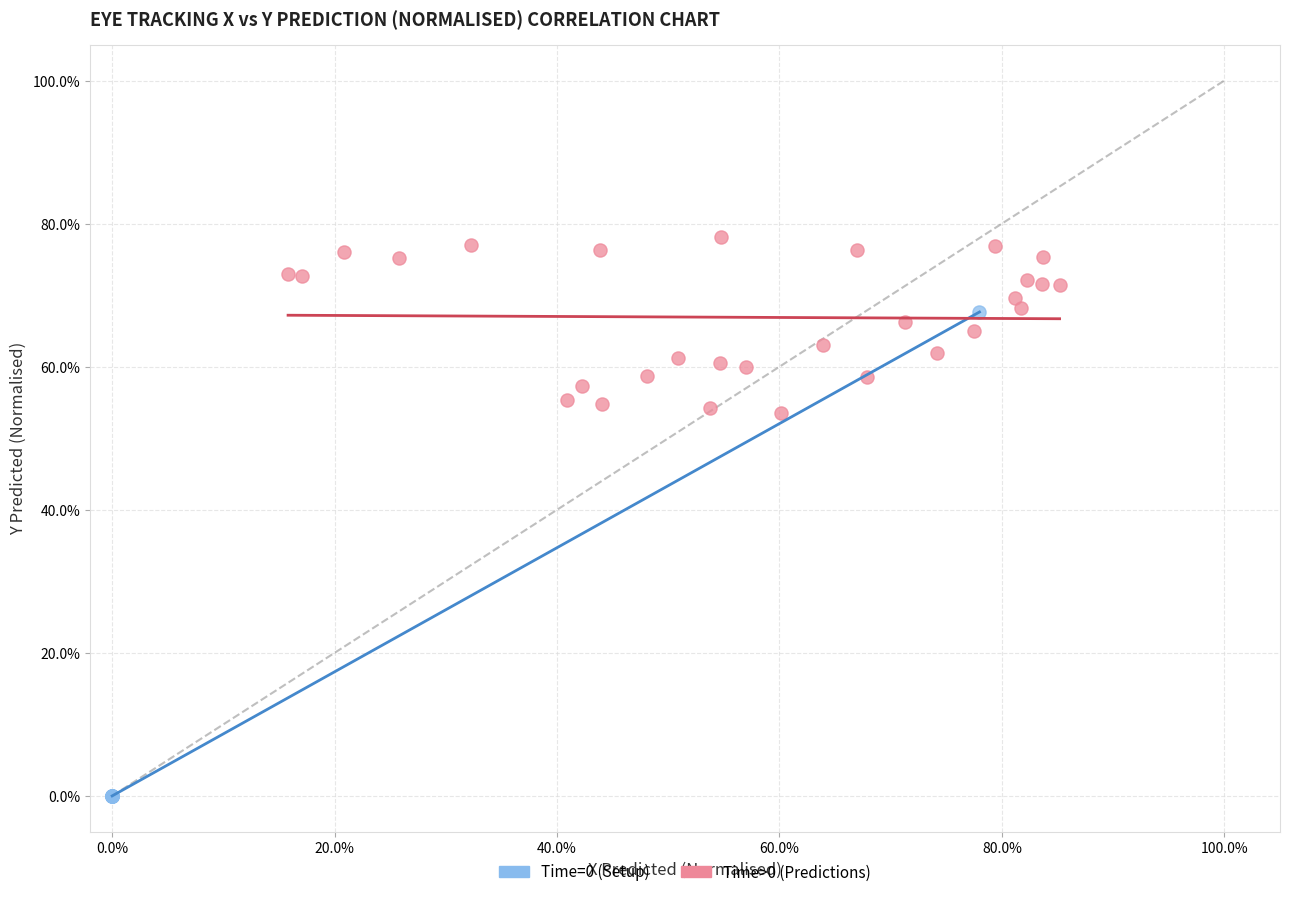

What are all the series names shown in the legend?

Time=0 (Setup), Time>0 (Predictions)